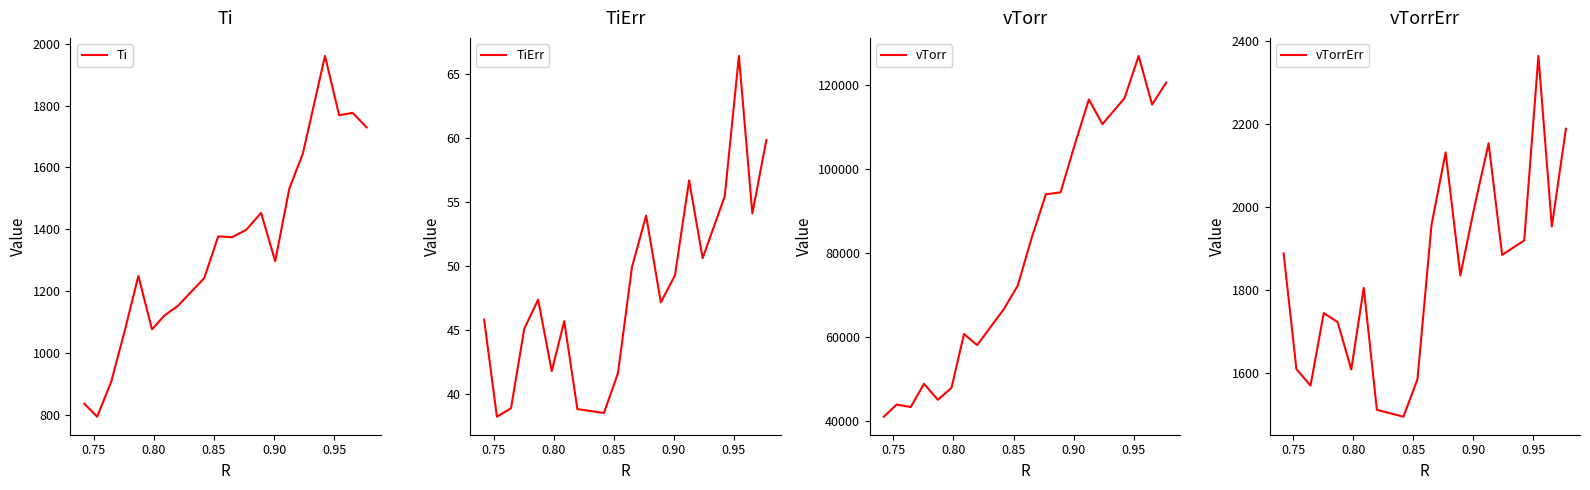

In vTorrErr, how many points are lower than both neighbors (excluding endpoints)?

6